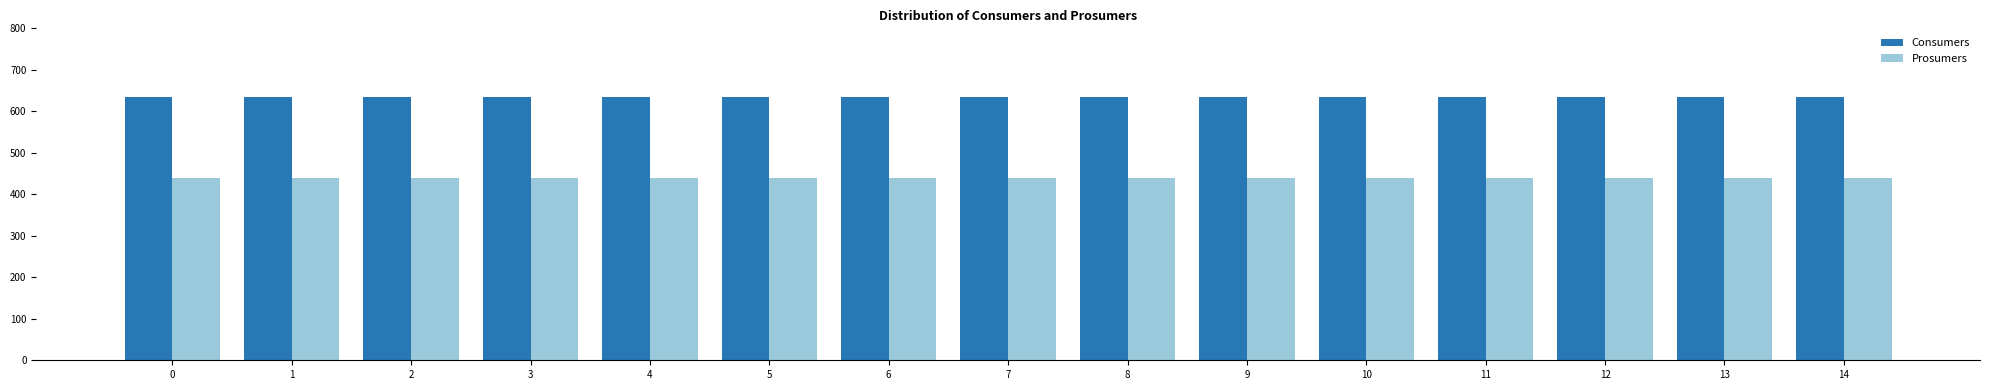

What is the spread (max minus min) of values at 5?

195